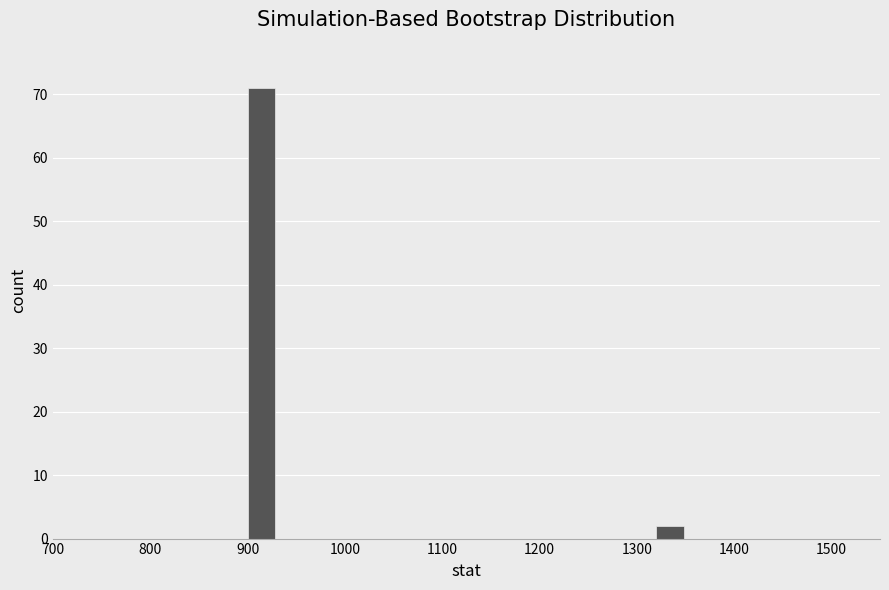

Read against the x-axis, roughly where is the centre of the tallest bar?

910